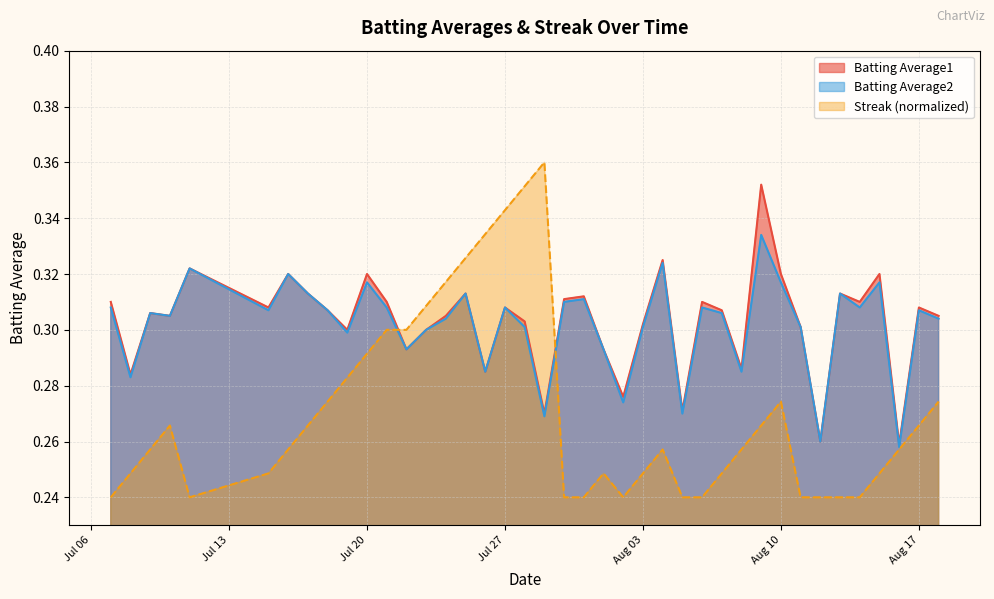

Which category has the lowest value across all series?

2010-07-07